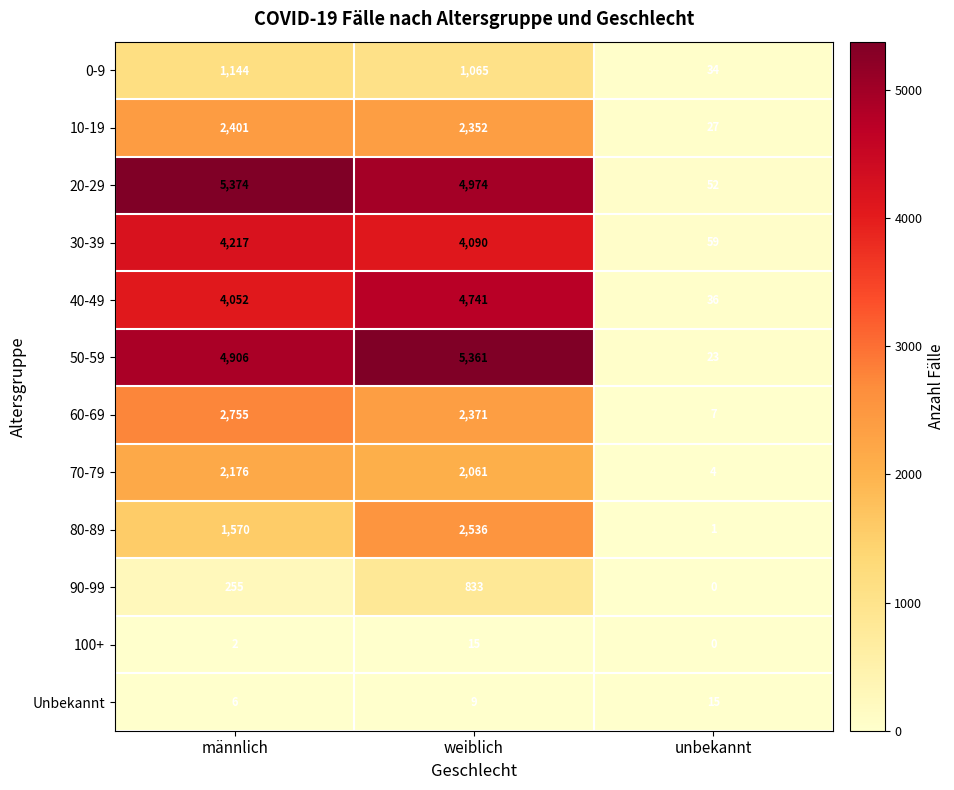

What is the total value across all series at männlich?

28858